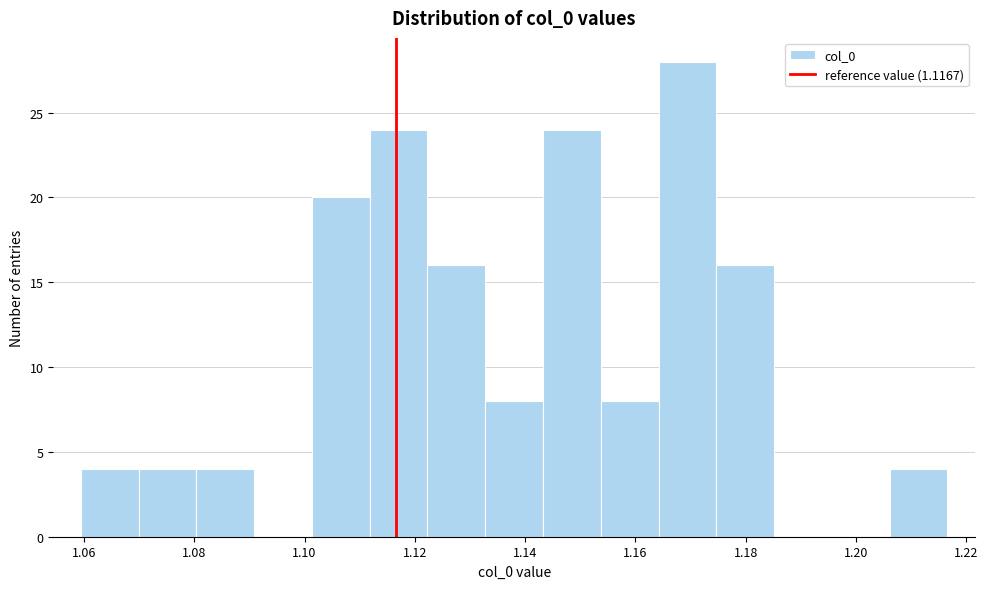

Reading left to right, transcribe this chart: for each bar, give the range it covers on the x-axis and its height. Neither the bar edges nor the heights are printed on the chart, so give them approximately, as read against the axes.

1.060 to 1.070: 4
1.070 to 1.080: 4
1.080 to 1.090: 4
1.090 to 1.102: 0
1.102 to 1.112: 20
1.112 to 1.122: 24
1.122 to 1.132: 16
1.132 to 1.144: 8
1.144 to 1.154: 24
1.154 to 1.164: 8
1.164 to 1.174: 28
1.174 to 1.186: 16
1.186 to 1.196: 0
1.196 to 1.206: 0
1.206 to 1.216: 4